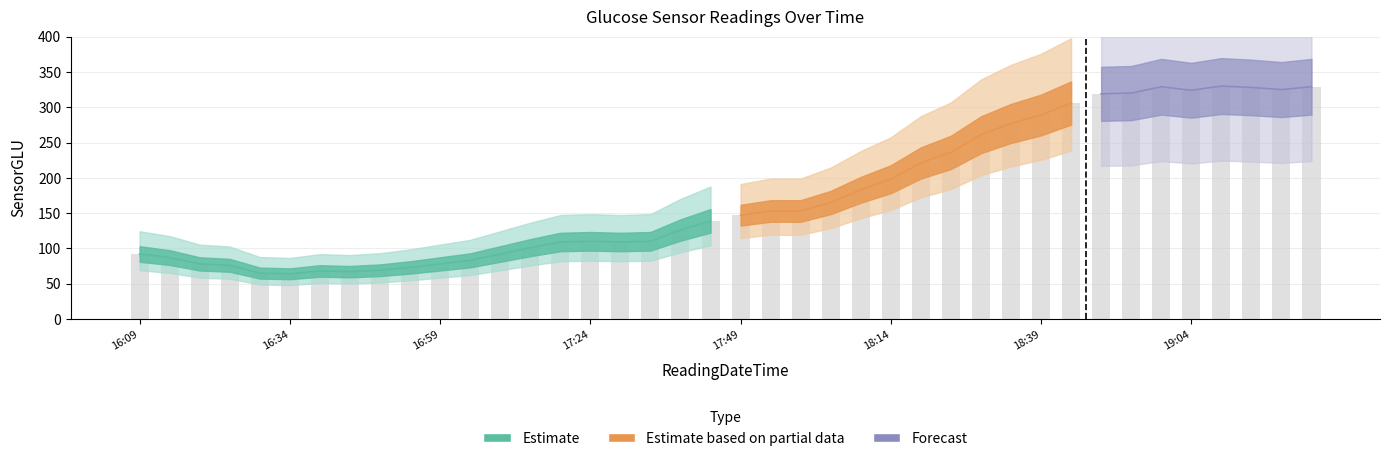

What is the value of the 20th bar from the left?

139